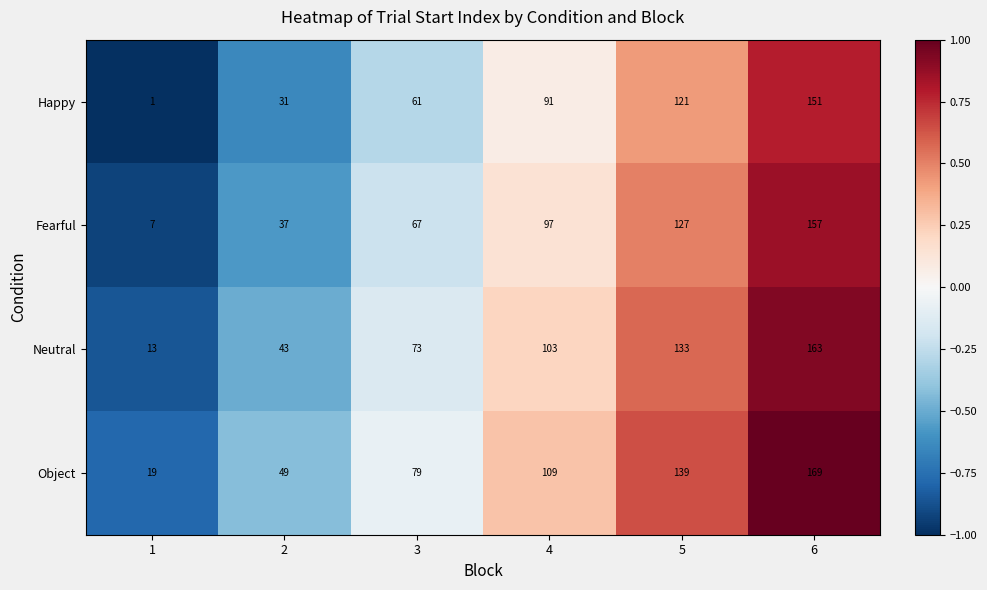

What is the minimum value shown in the chart?

1